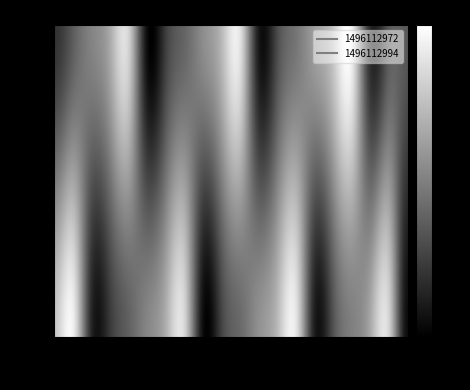

At which category does the chart reach its minimum across all series?

5